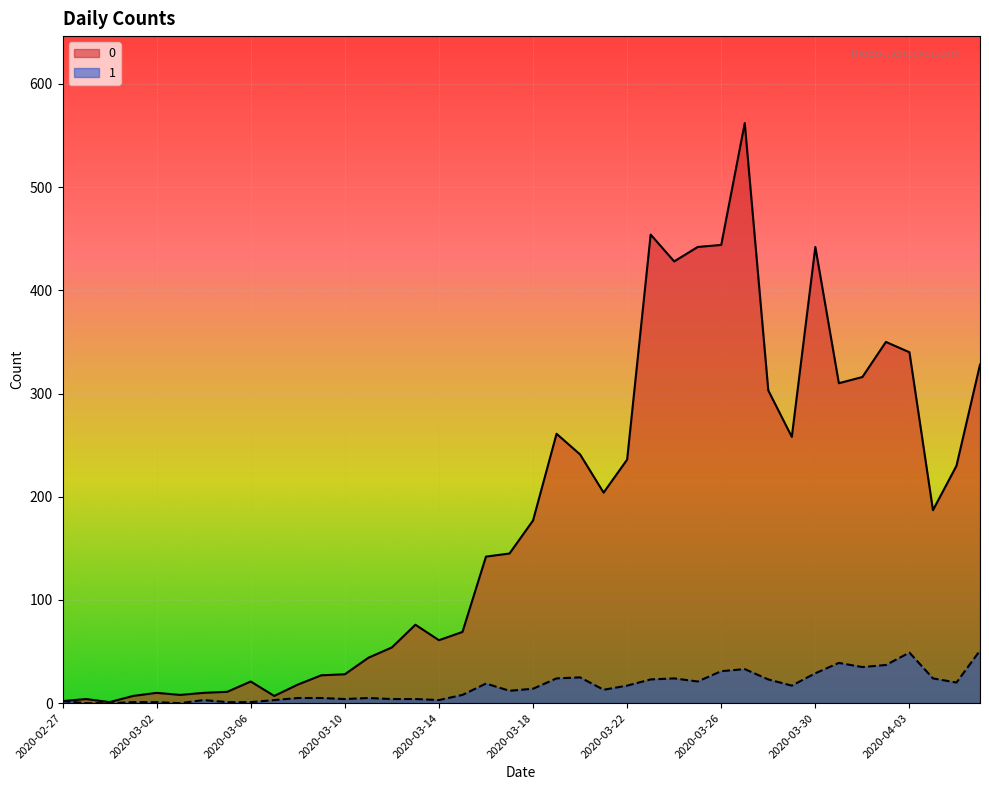

Rank the series by their average value, from highest to lowest.

0, 1